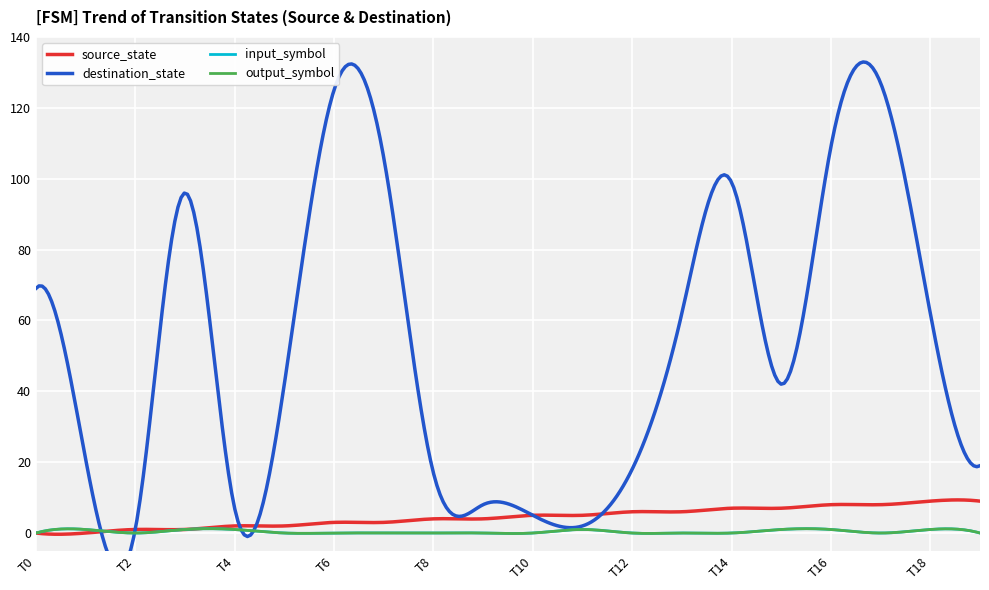

The destination_state series shows 121 at 0. True or false?

False